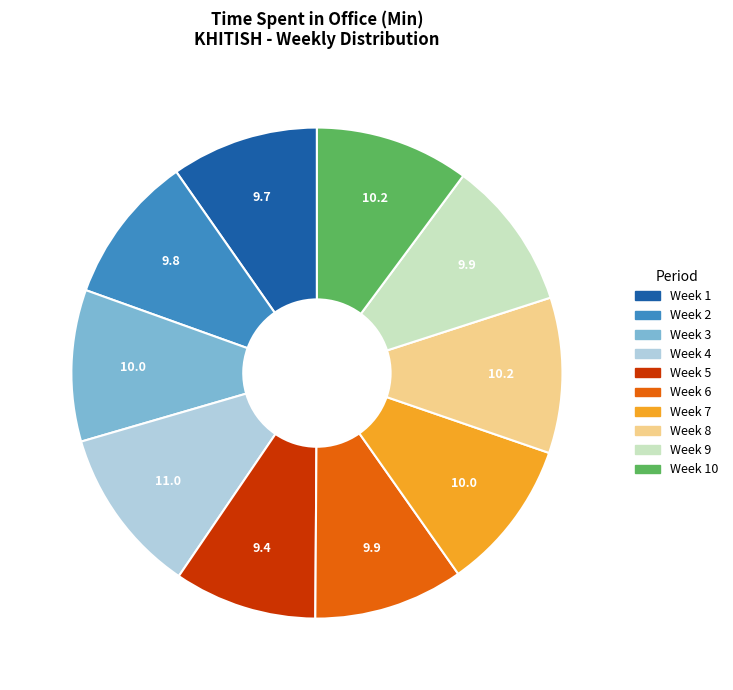

Is there a majority slice in this chart?

No